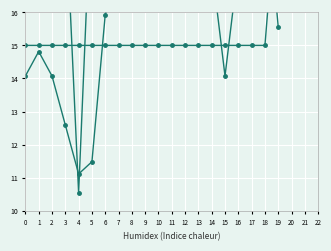

What is the spread (max minus min) of values at 4?

19.5